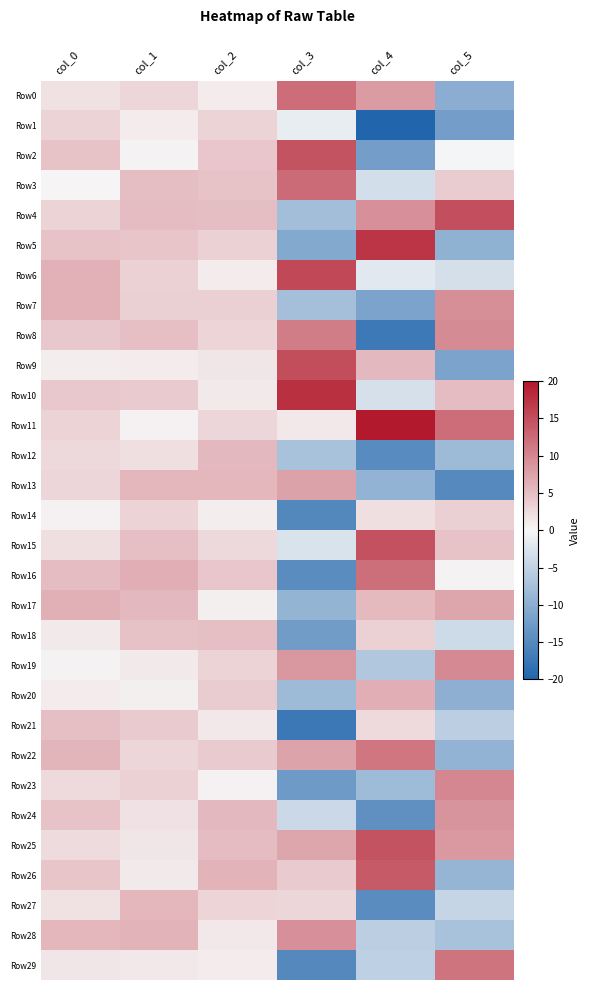

Count the number of categories in the chart.

6